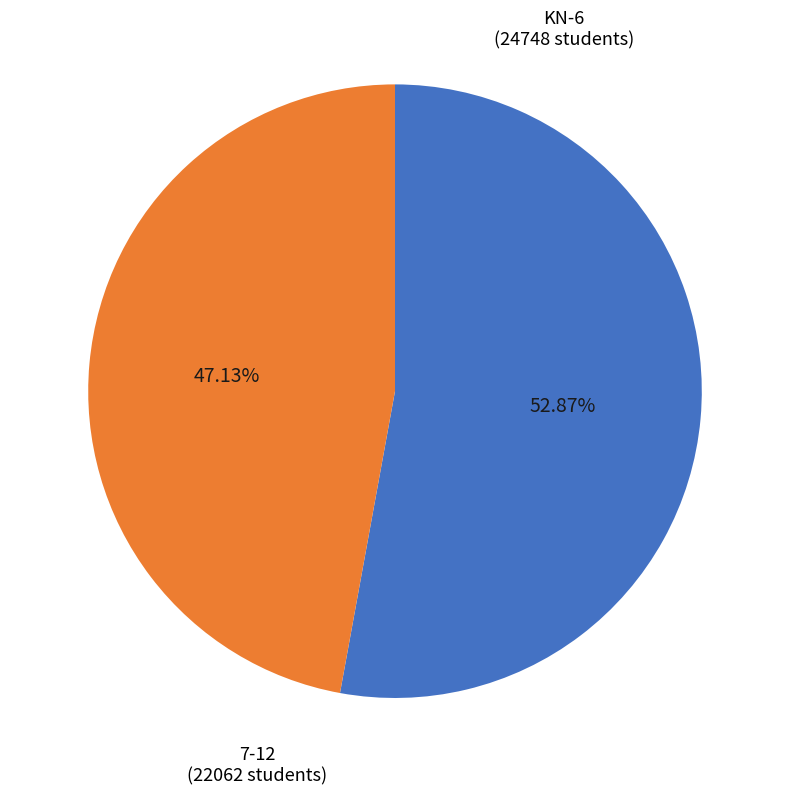

Between KN-6 and 7-12, which is larger?

KN-6